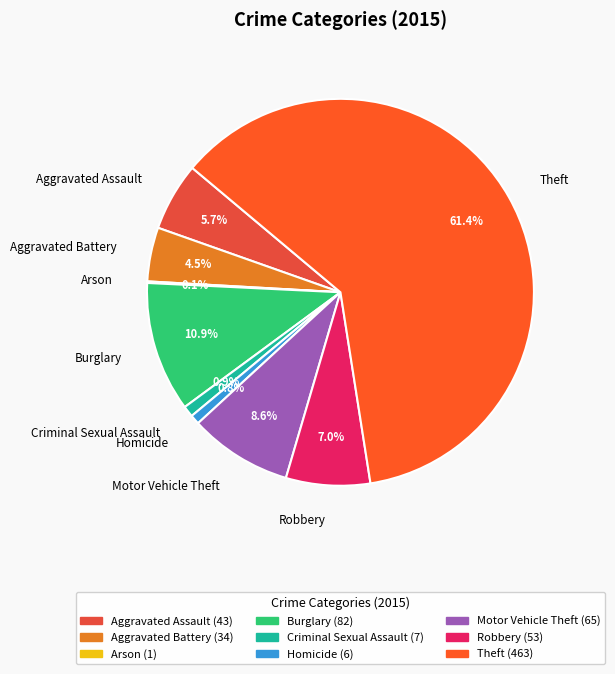

The Robbery slice represents 21% of the pie. True or false?

False